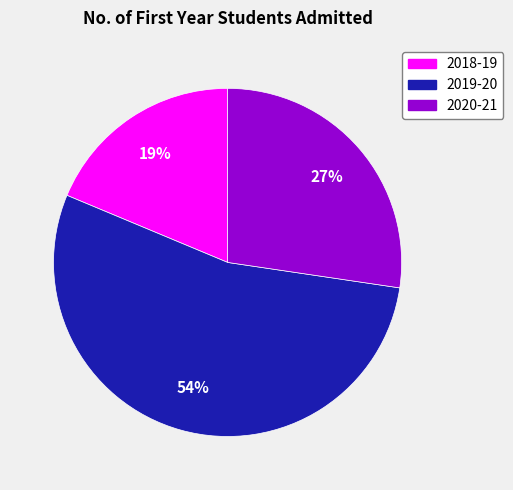

Which category has the smallest portion of the pie?

2018-19